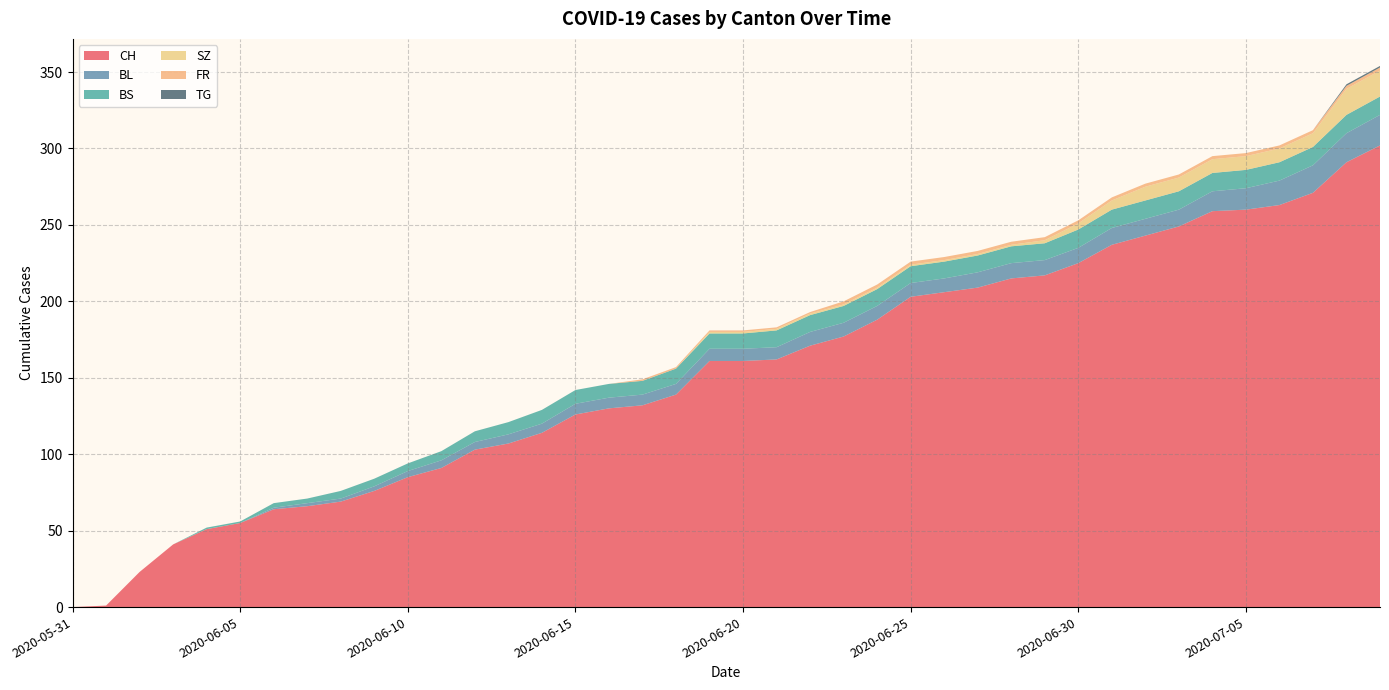

Reading left to right, extract all data points from this chart.

CH: 2020-05-31=0	2020-06-01=1	2020-06-02=23	2020-06-03=41	2020-06-04=51	2020-06-05=55	2020-06-06=64	2020-06-07=66	2020-06-08=69	2020-06-09=76	2020-06-10=85	2020-06-11=91	2020-06-12=103	2020-06-13=107	2020-06-14=114	2020-06-15=126	2020-06-16=130	2020-06-17=132	2020-06-18=139	2020-06-19=161	2020-06-20=161	2020-06-21=162	2020-06-22=171	2020-06-23=177	2020-06-24=188	2020-06-25=203	2020-06-26=206	2020-06-27=209	2020-06-28=215	2020-06-29=217	2020-06-30=225	2020-07-01=237	2020-07-02=243	2020-07-03=249	2020-07-04=259	2020-07-05=260	2020-07-06=263	2020-07-07=271	2020-07-08=291	2020-07-09=302
BL: 2020-05-31=0	2020-06-01=0	2020-06-02=0	2020-06-03=0	2020-06-04=0	2020-06-05=0	2020-06-06=1	2020-06-07=2	2020-06-08=2	2020-06-09=3	2020-06-10=4	2020-06-11=5	2020-06-12=5	2020-06-13=6	2020-06-14=6	2020-06-15=7	2020-06-16=7	2020-06-17=7	2020-06-18=7	2020-06-19=8	2020-06-20=8	2020-06-21=8	2020-06-22=9	2020-06-23=9	2020-06-24=9	2020-06-25=9	2020-06-26=9	2020-06-27=10	2020-06-28=10	2020-06-29=10	2020-06-30=10	2020-07-01=11	2020-07-02=11	2020-07-03=11	2020-07-04=13	2020-07-05=14	2020-07-06=16	2020-07-07=18	2020-07-08=19	2020-07-09=20
BS: 2020-05-31=0	2020-06-01=0	2020-06-02=0	2020-06-03=0	2020-06-04=1	2020-06-05=1	2020-06-06=3	2020-06-07=3	2020-06-08=5	2020-06-09=5	2020-06-10=5	2020-06-11=6	2020-06-12=7	2020-06-13=8	2020-06-14=9	2020-06-15=9	2020-06-16=9	2020-06-17=9	2020-06-18=10	2020-06-19=10	2020-06-20=10	2020-06-21=11	2020-06-22=11	2020-06-23=11	2020-06-24=11	2020-06-25=11	2020-06-26=11	2020-06-27=11	2020-06-28=11	2020-06-29=11	2020-06-30=12	2020-07-01=12	2020-07-02=12	2020-07-03=12	2020-07-04=12	2020-07-05=12	2020-07-06=12	2020-07-07=12	2020-07-08=12	2020-07-09=12
SZ: 2020-05-31=0	2020-06-01=0	2020-06-02=0	2020-06-03=0	2020-06-04=0	2020-06-05=0	2020-06-06=0	2020-06-07=0	2020-06-08=0	2020-06-09=0	2020-06-10=0	2020-06-11=0	2020-06-12=0	2020-06-13=0	2020-06-14=0	2020-06-15=0	2020-06-16=0	2020-06-17=0	2020-06-18=0	2020-06-19=1	2020-06-20=1	2020-06-21=1	2020-06-22=1	2020-06-23=1	2020-06-24=1	2020-06-25=1	2020-06-26=1	2020-06-27=1	2020-06-28=1	2020-06-29=2	2020-06-30=4	2020-07-01=6	2020-07-02=9	2020-07-03=9	2020-07-04=9	2020-07-05=9	2020-07-06=9	2020-07-07=9	2020-07-08=17	2020-07-09=17
FR: 2020-05-31=0	2020-06-01=0	2020-06-02=0	2020-06-03=0	2020-06-04=0	2020-06-05=0	2020-06-06=0	2020-06-07=0	2020-06-08=0	2020-06-09=0	2020-06-10=0	2020-06-11=0	2020-06-12=0	2020-06-13=0	2020-06-14=0	2020-06-15=0	2020-06-16=0	2020-06-17=1	2020-06-18=1	2020-06-19=1	2020-06-20=1	2020-06-21=1	2020-06-22=1	2020-06-23=2	2020-06-24=2	2020-06-25=2	2020-06-26=2	2020-06-27=2	2020-06-28=2	2020-06-29=2	2020-06-30=2	2020-07-01=2	2020-07-02=2	2020-07-03=2	2020-07-04=2	2020-07-05=2	2020-07-06=2	2020-07-07=2	2020-07-08=2	2020-07-09=2
TG: 2020-05-31=0	2020-06-01=0	2020-06-02=0	2020-06-03=0	2020-06-04=0	2020-06-05=0	2020-06-06=0	2020-06-07=0	2020-06-08=0	2020-06-09=0	2020-06-10=0	2020-06-11=0	2020-06-12=0	2020-06-13=0	2020-06-14=0	2020-06-15=0	2020-06-16=0	2020-06-17=0	2020-06-18=0	2020-06-19=0	2020-06-20=0	2020-06-21=0	2020-06-22=0	2020-06-23=0	2020-06-24=0	2020-06-25=0	2020-06-26=0	2020-06-27=0	2020-06-28=0	2020-06-29=0	2020-06-30=0	2020-07-01=0	2020-07-02=0	2020-07-03=0	2020-07-04=0	2020-07-05=0	2020-07-06=0	2020-07-07=0	2020-07-08=1	2020-07-09=1